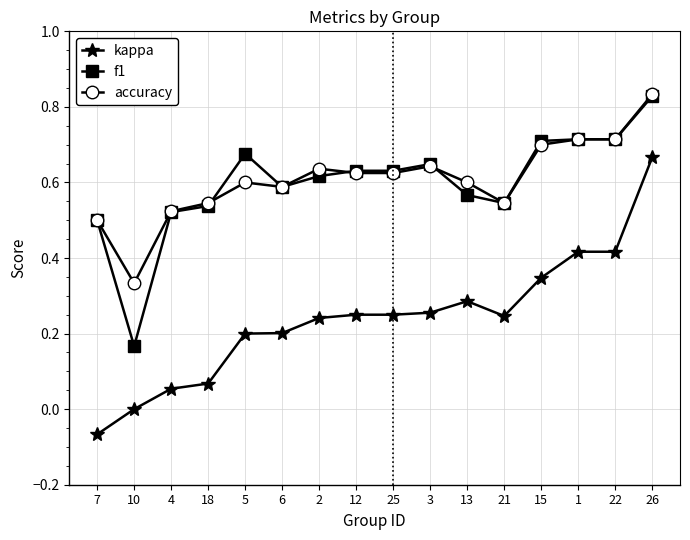

Which series has the widest spread of values?

kappa